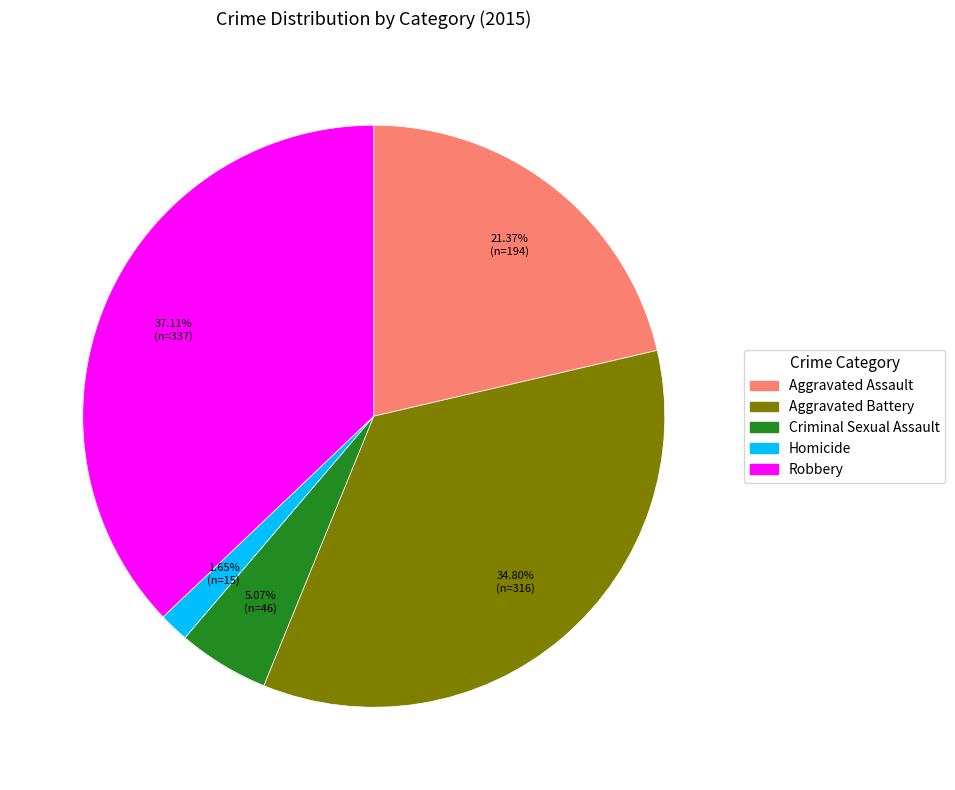

Is the sum of Homicide and Aggravated Assault greater than half?

No